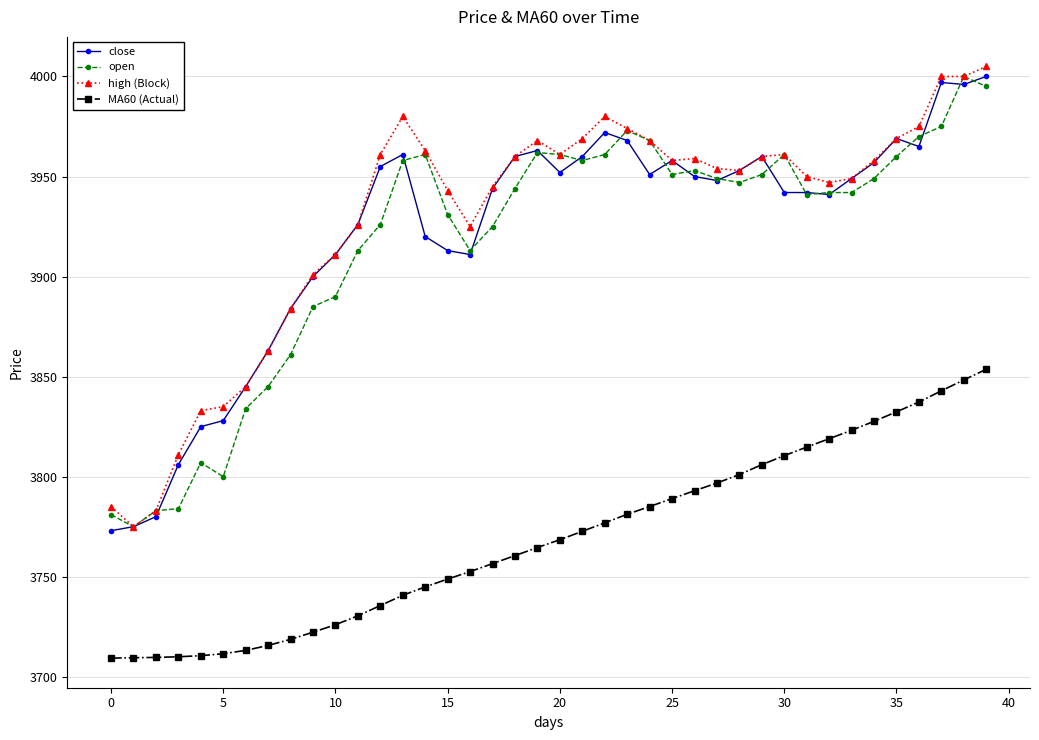

True or false: close has more than 0 points higher than both neighbors.

True